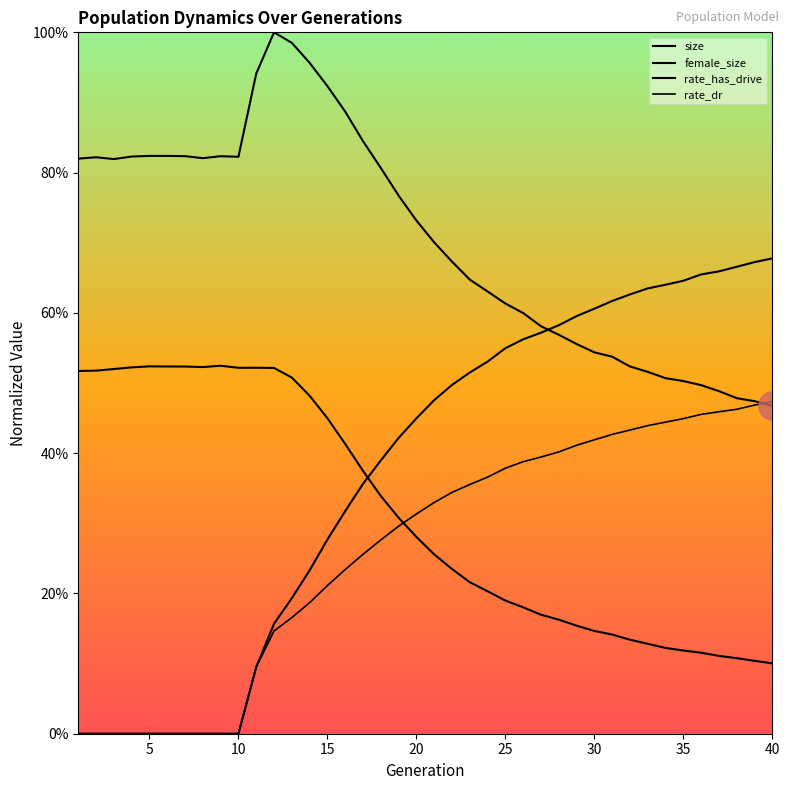

Count the number of data series in this chart.

4